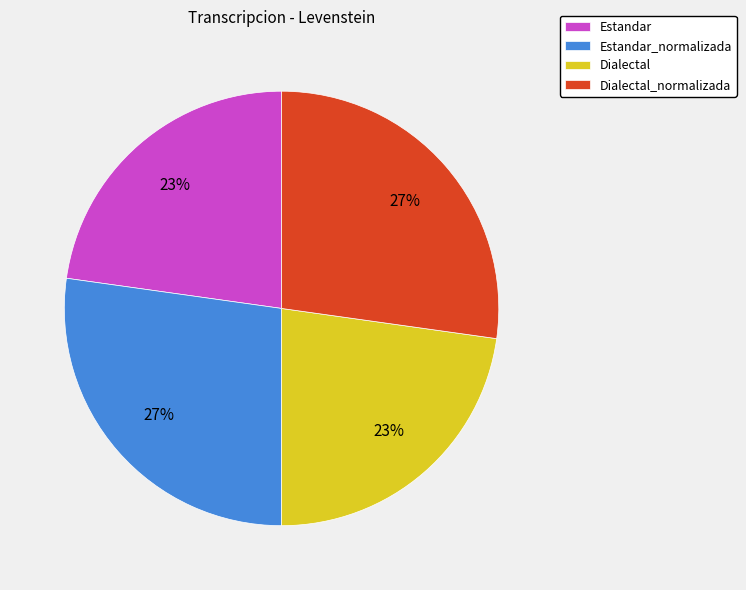

Between Dialectal and Dialectal_normalizada, which is larger?

Dialectal_normalizada